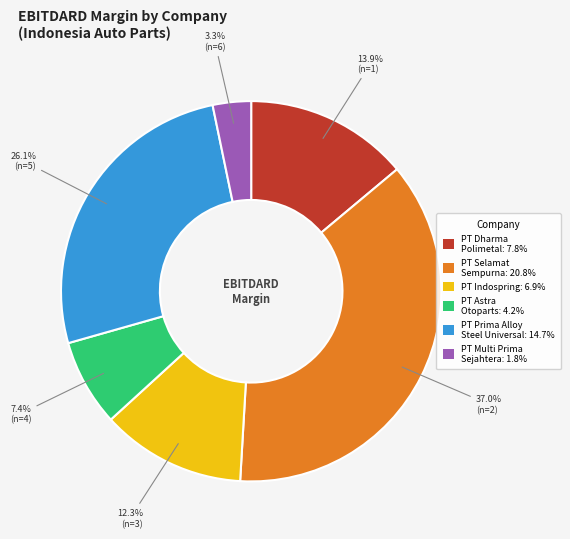

Rank the categories by value from highest to lowest.

PT Selamat Sempurna: 20.8%, PT Prima Alloy Steel Universal: 14.7%, PT Dharma Polimetal: 7.8%, PT Indospring: 6.9%, PT Astra Otoparts: 4.2%, PT Multi Prima Sejahtera: 1.8%